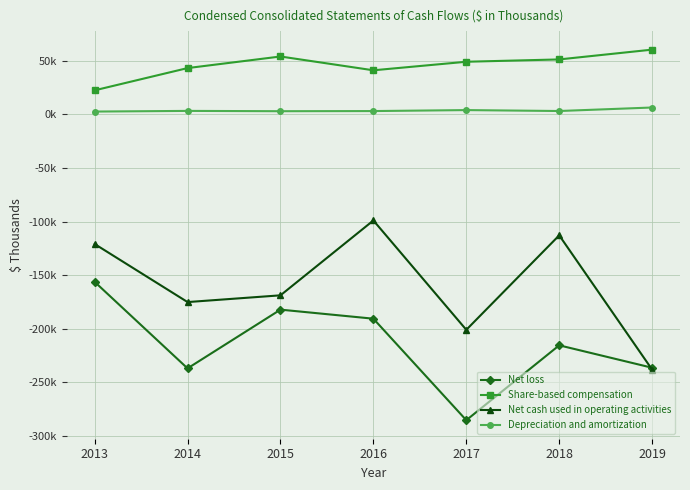

What are all the series names shown in the legend?

Net loss, Share-based compensation, Net cash used in operating activities, Depreciation and amortization